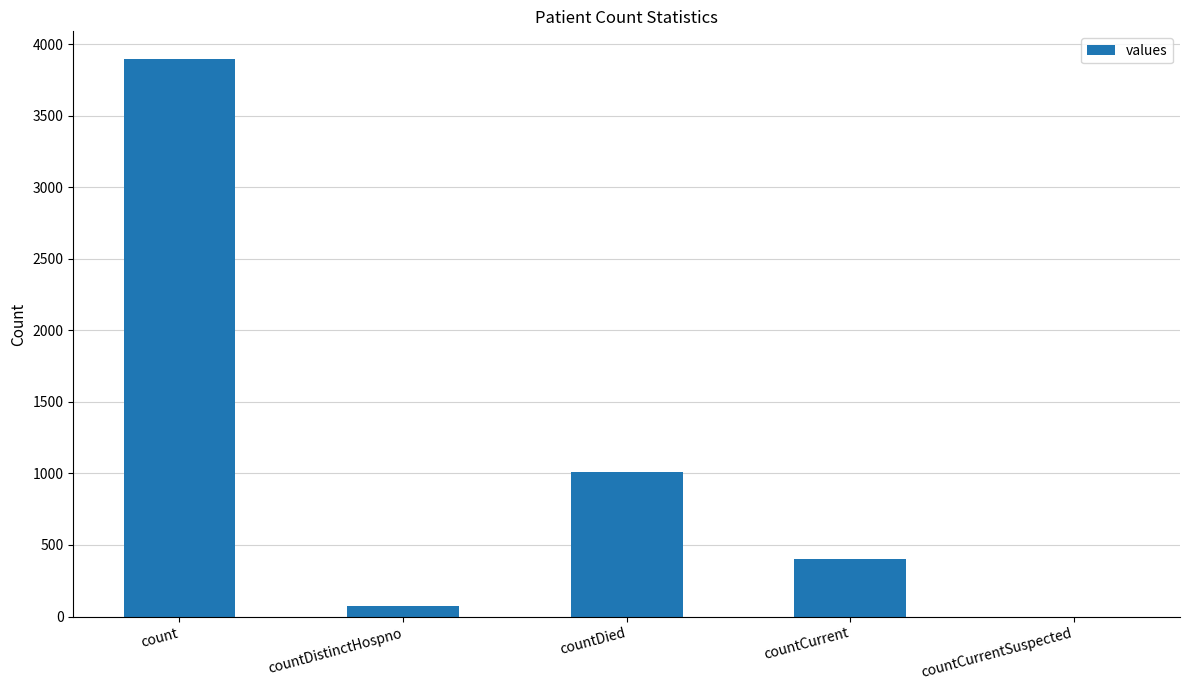

At which label does the data first exceed 405?

count